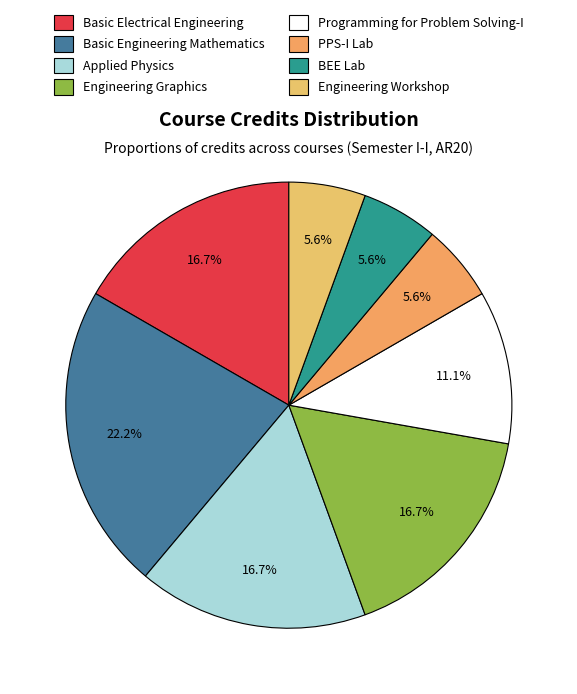

Is there any slice that represents more than half of the pie?

No